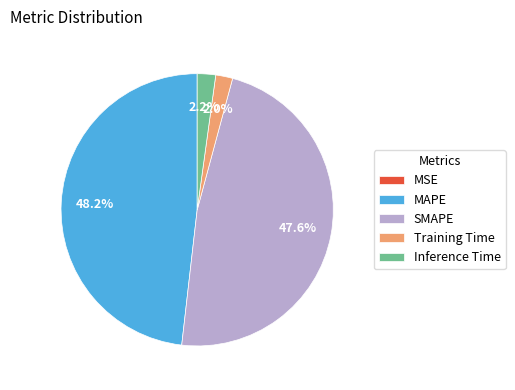

Is there any slice that represents more than half of the pie?

No